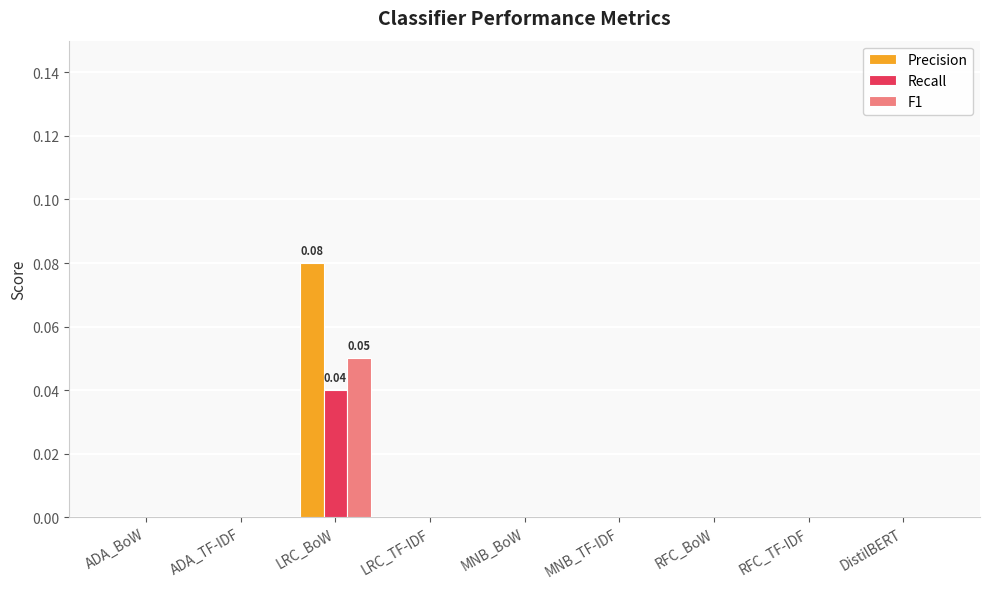

Is it true that Recall equals 0.0 at ADA_TF-IDF?

True